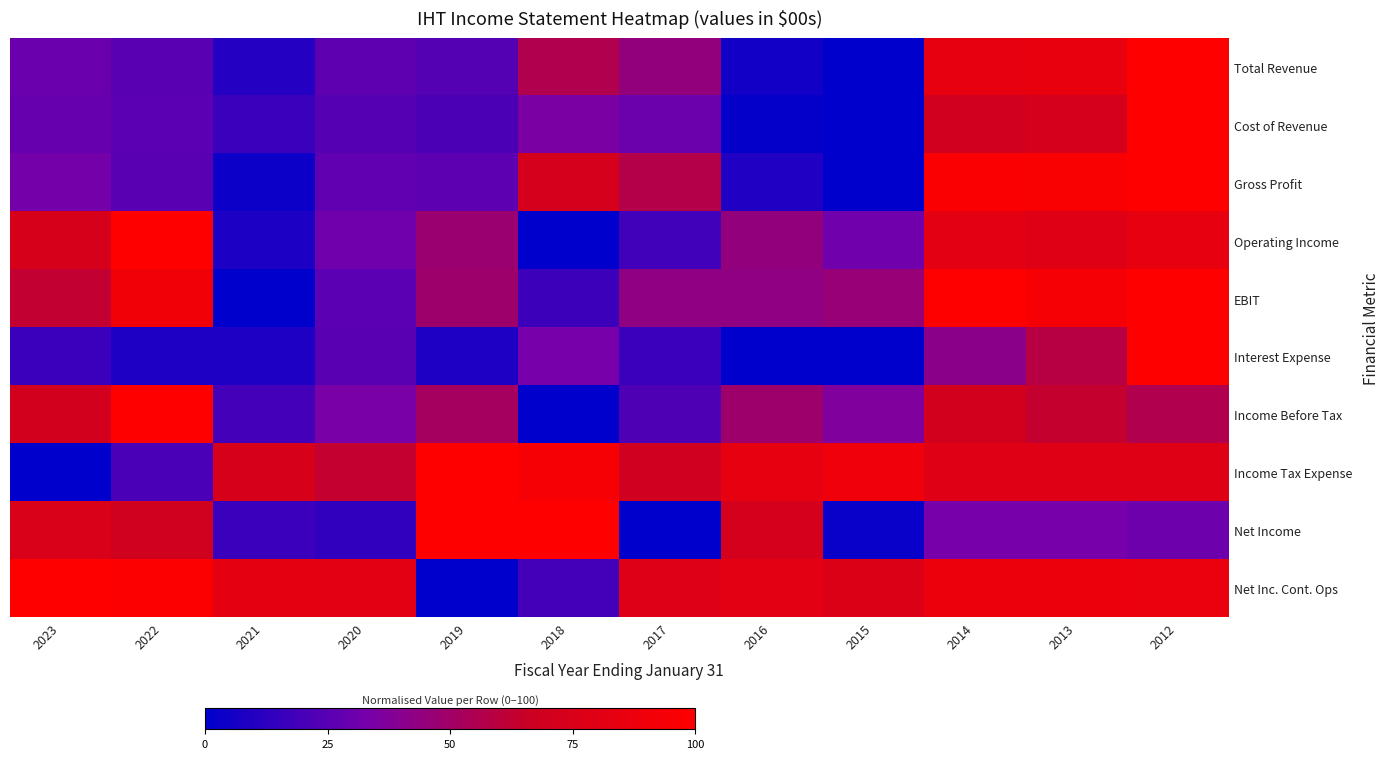

Which has a higher value, 2017 or 2023?

2017